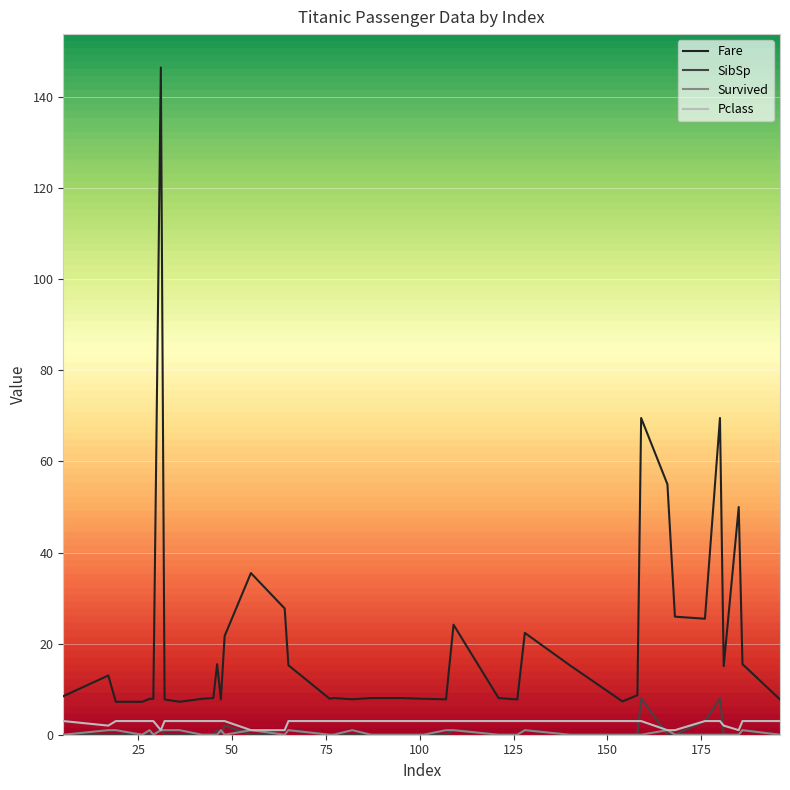

True or false: Fare and Pclass intersect in this chart.

False